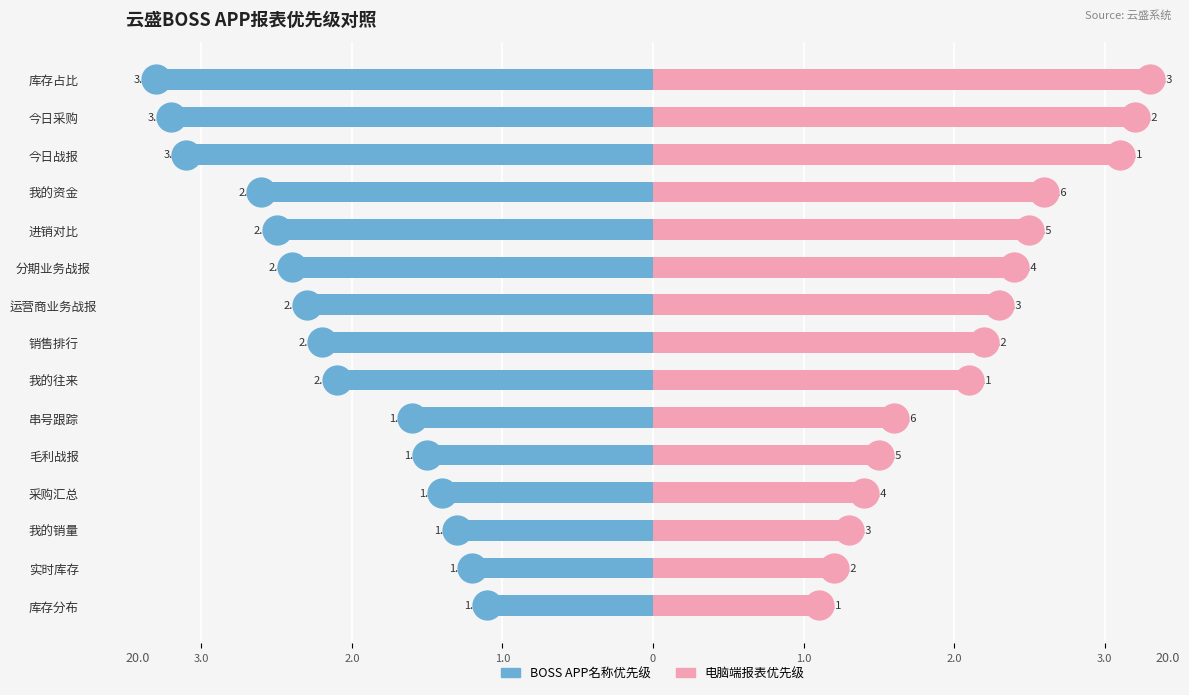

The value of 电脑端报表优先级 at 我的资金 is 4.3. True or false?

False